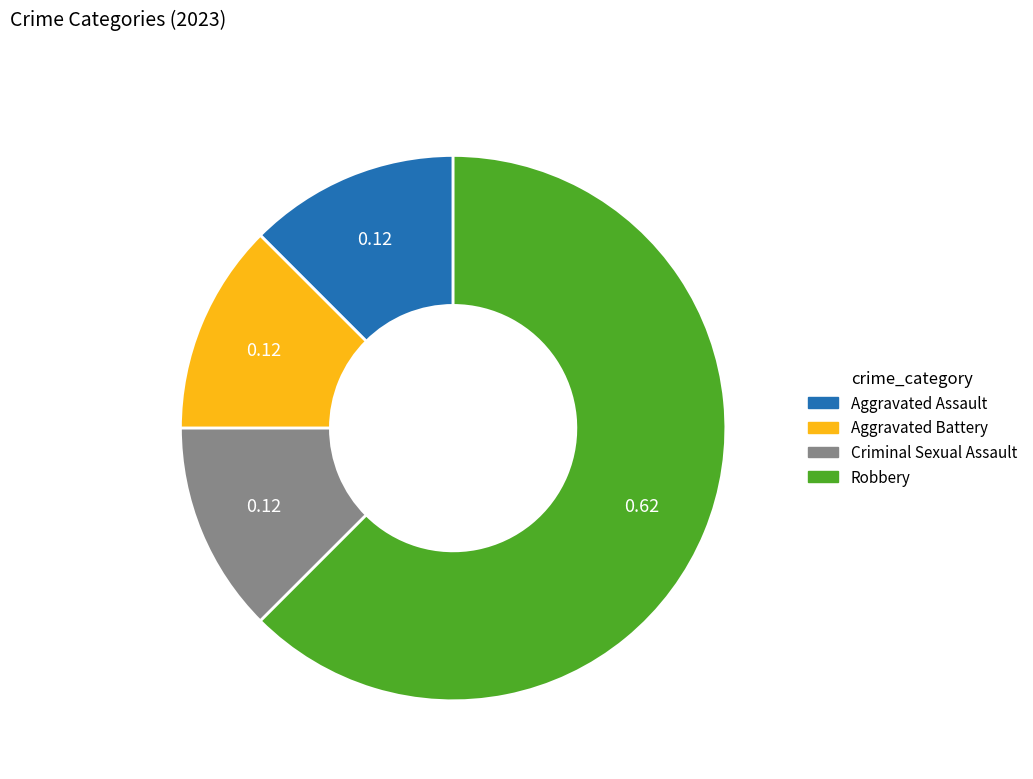

Which slice is the largest?

Robbery